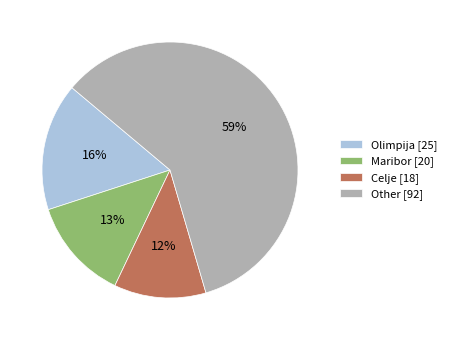

Which has a higher value, Other [92] or Olimpija [25]?

Other [92]